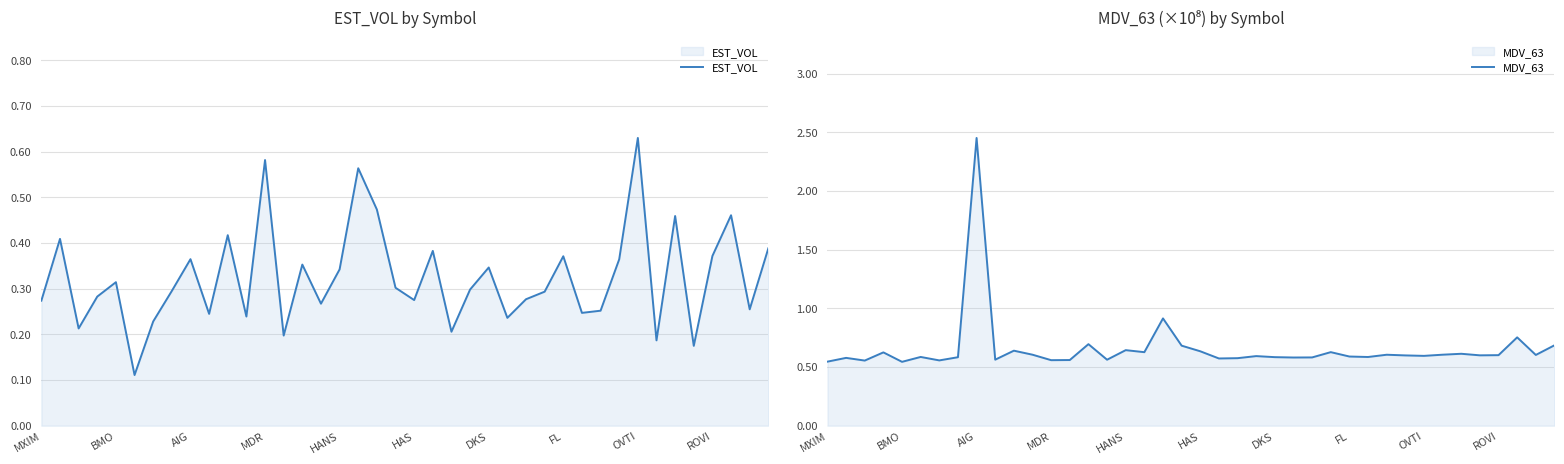

What is the maximum value for MDV_63?

2.5